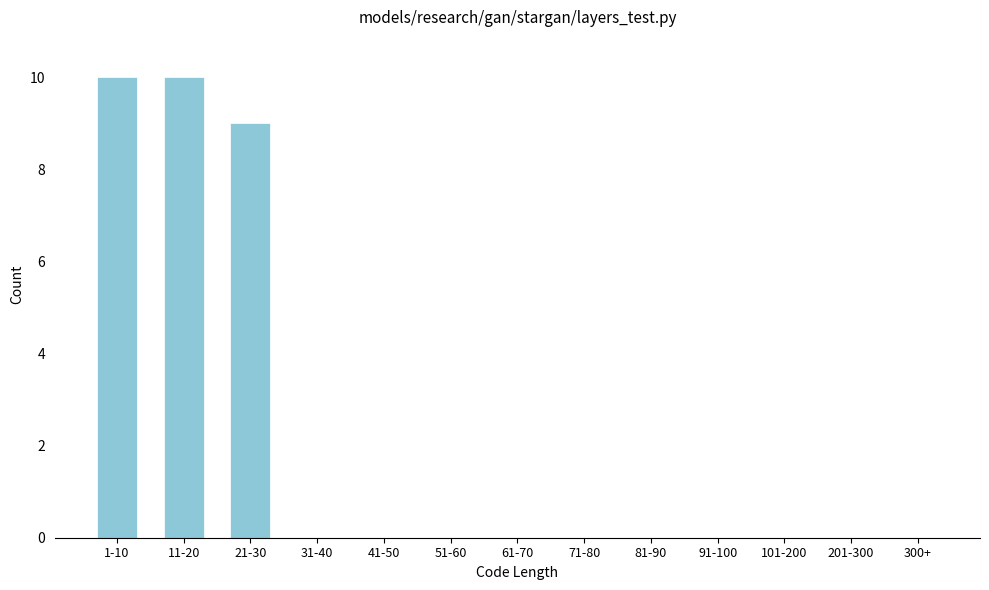

Reading left to right, extract all data points from this chart.

1-10=10	11-20=10	21-30=9	31-40=0	41-50=0	51-60=0	61-70=0	71-80=0	81-90=0	91-100=0	101-200=0	201-300=0	300+=0